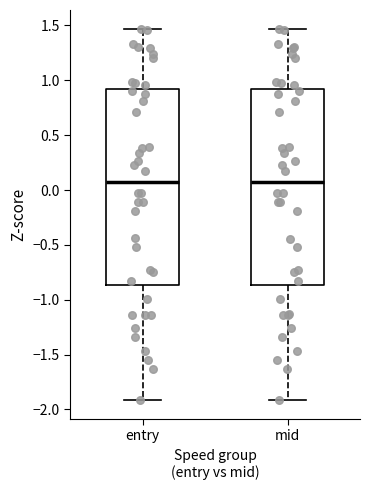

Reading left to right, read every box against the y-axis: the position of its median line, the range the box covers, and the ends of its whiskers. The values are not printed on the chart, so give them approximately, as read against the axis.

entry: median 0.05, box -0.85 to 0.90, whiskers -1.90 to 1.45
mid: median 0.05, box -0.85 to 0.90, whiskers -1.90 to 1.45